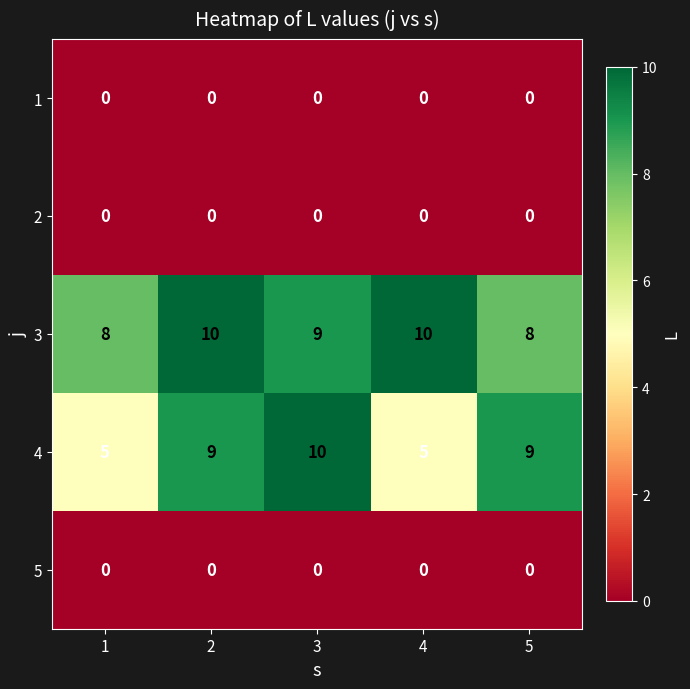

What is the total value across all series at 4?

15